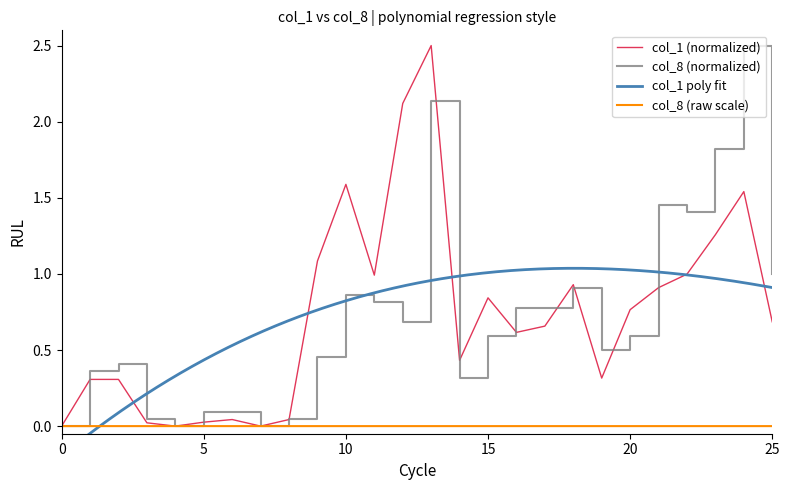

Which series has the widest spread of values?

col_1